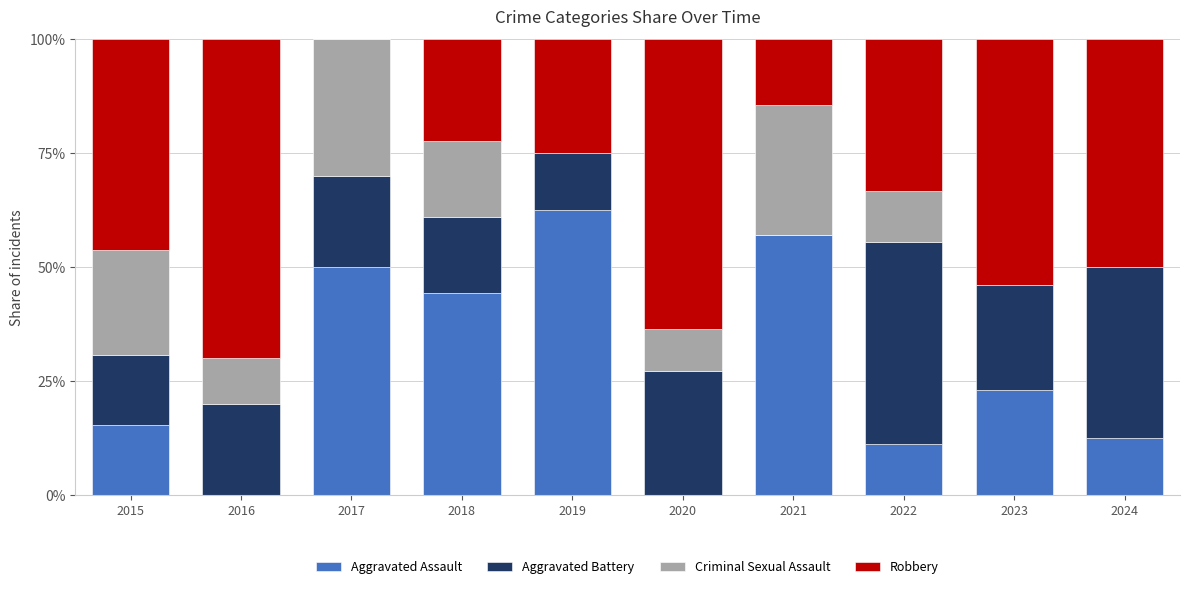

Read the Aggravated Assault value at 2024.

12.5